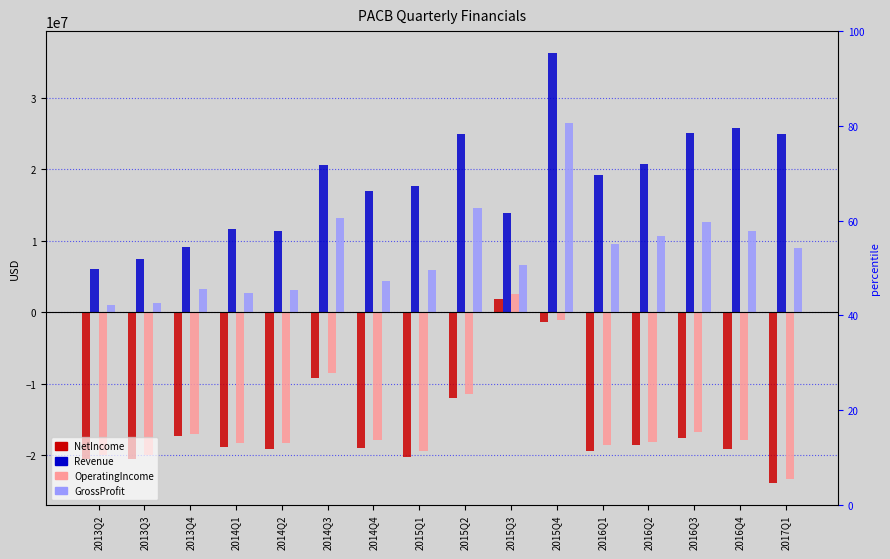

How many data points in Revenue are above 19127000?

7